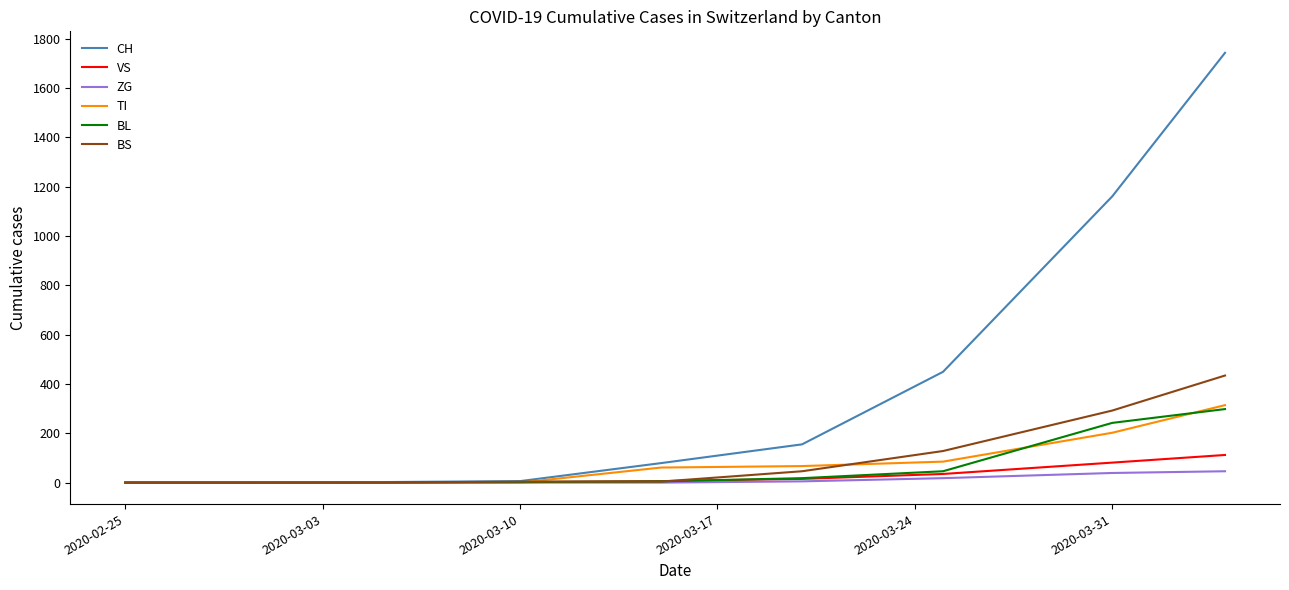

Which series has the largest total across all categories?

CH